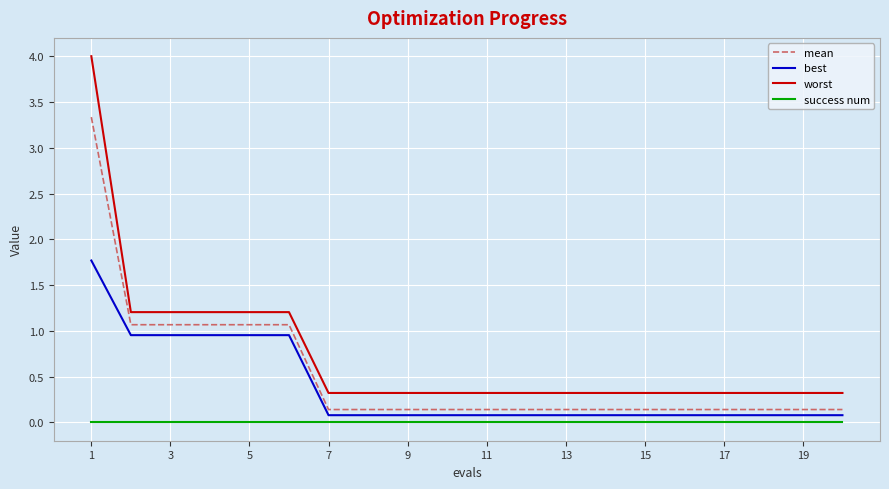

List the series in order of their peak value, highest first.

worst, mean, best, success num